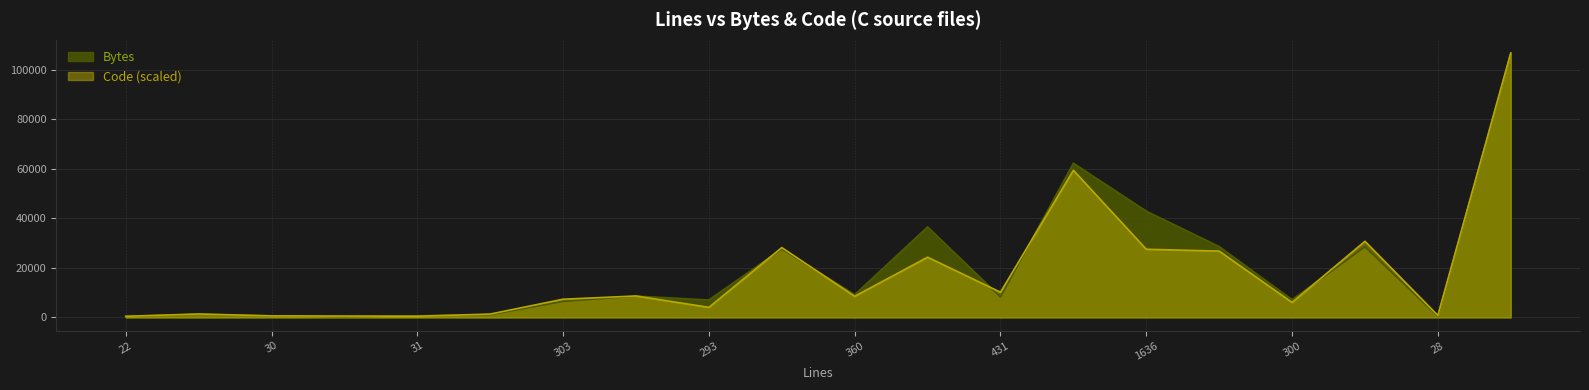

At 4542, list the series in order from largest to smallest.

Bytes, Code